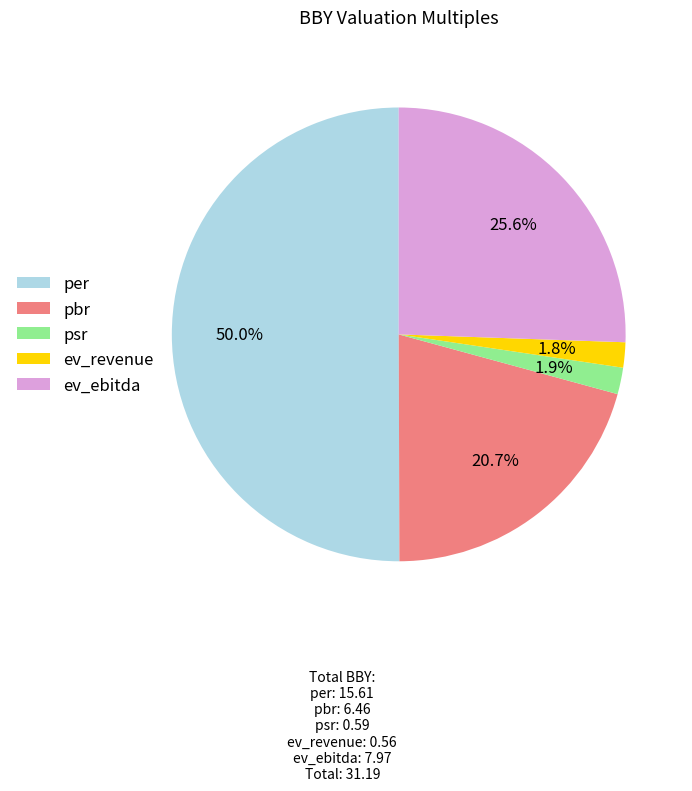

Does ev_ebitda account for over 50% of the chart?

No